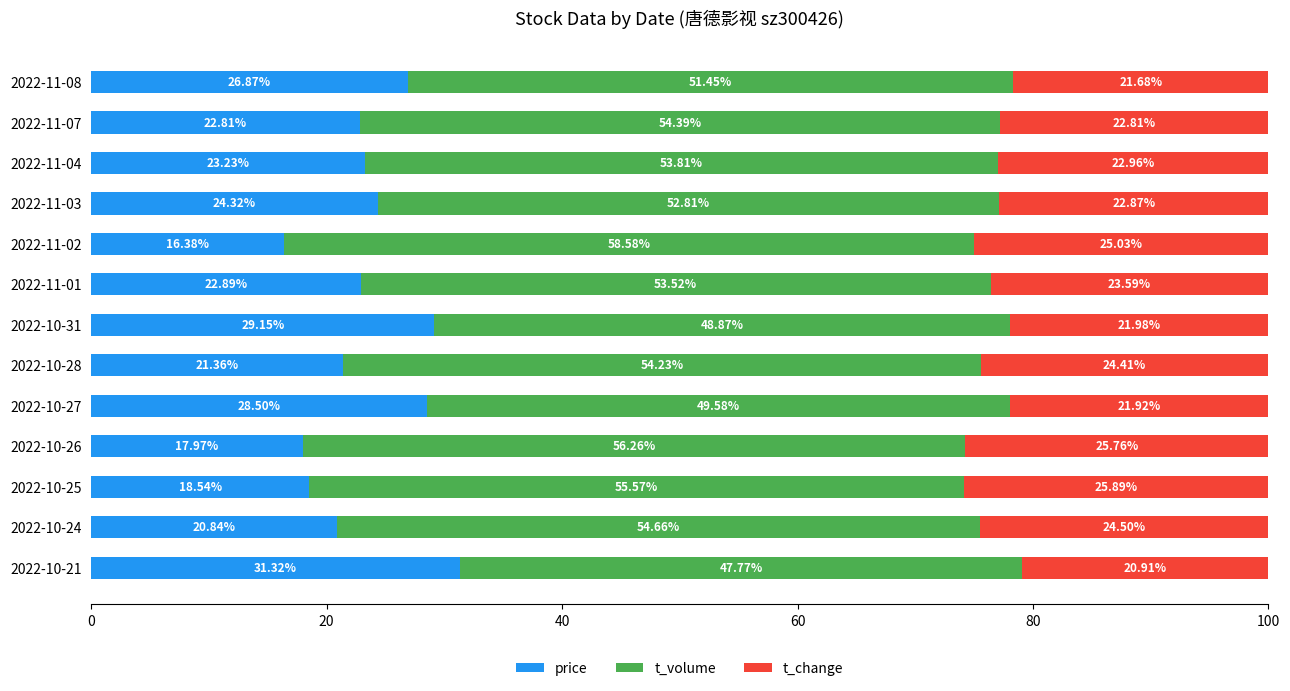

What is the total value across all series at 2022-10-31?

100.0